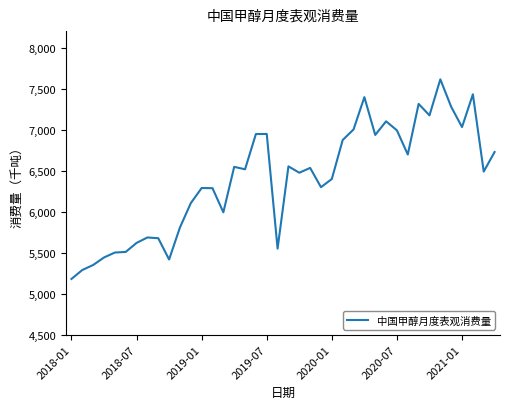

What is the maximum value shown in the chart?

7612.5